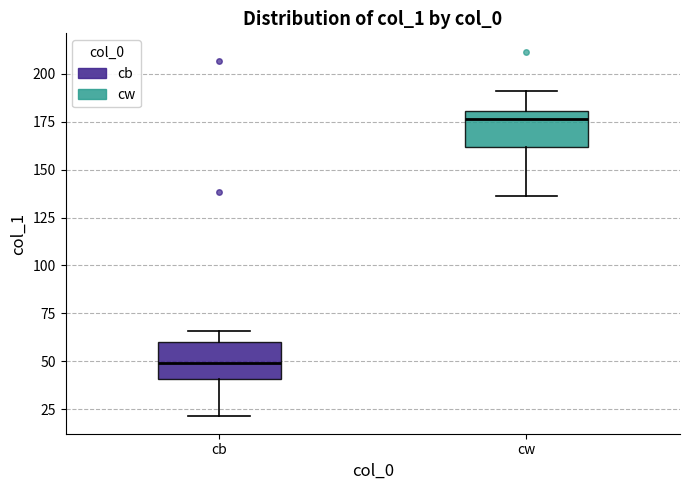

Reading left to right, read every box against the y-axis: the position of its median line, the range the box covers, and the ends of its whiskers. The values are not printed on the chart, so give them approximately, as read against the axis.

cb: median 50, box 40 to 60, whiskers 20 to 65
cw: median 175, box 160 to 180, whiskers 135 to 190